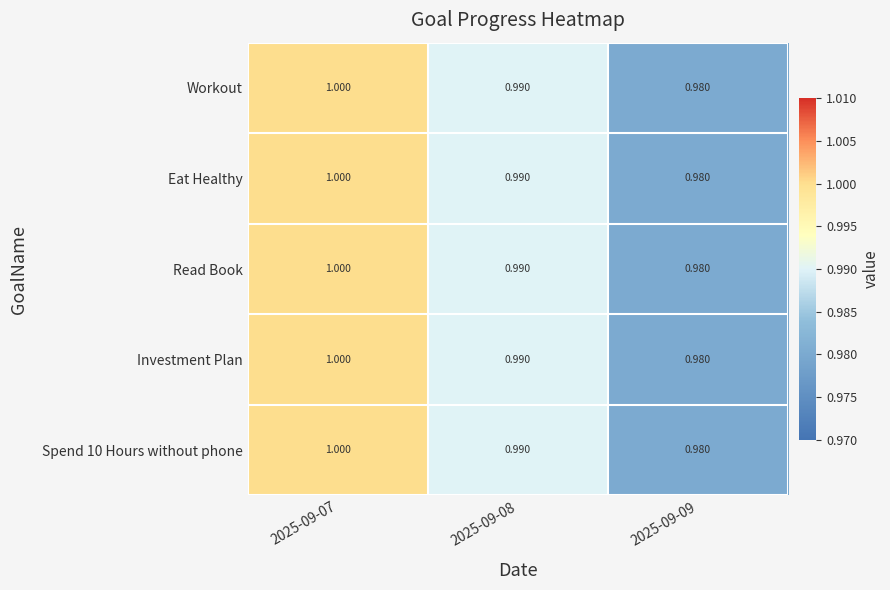

Is the value of Workout at 2025-09-08 greater than the value of Read Book at 2025-09-09?

Yes